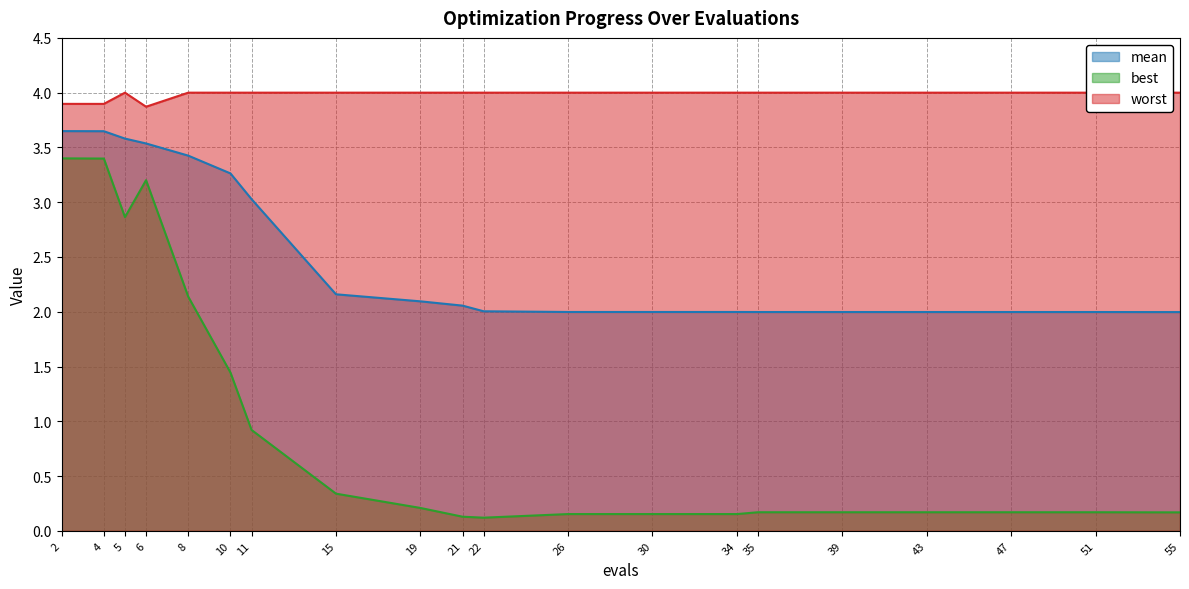

What is the value of the worst point at the 13th from the left?

4.0